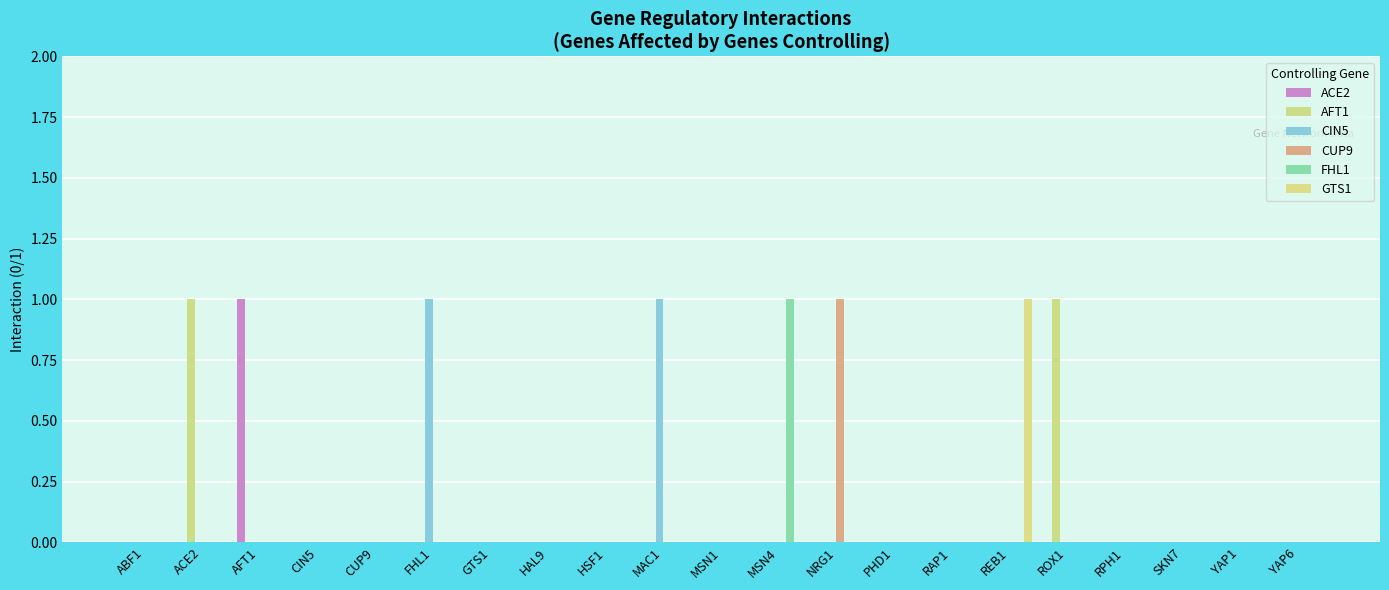

List the labels in order of ACE2 value, smallest first.

ABF1, ACE2, CIN5, CUP9, FHL1, GTS1, HAL9, HSF1, MAC1, MSN1, MSN4, NRG1, PHD1, RAP1, REB1, ROX1, RPH1, SKN7, YAP1, YAP6, AFT1